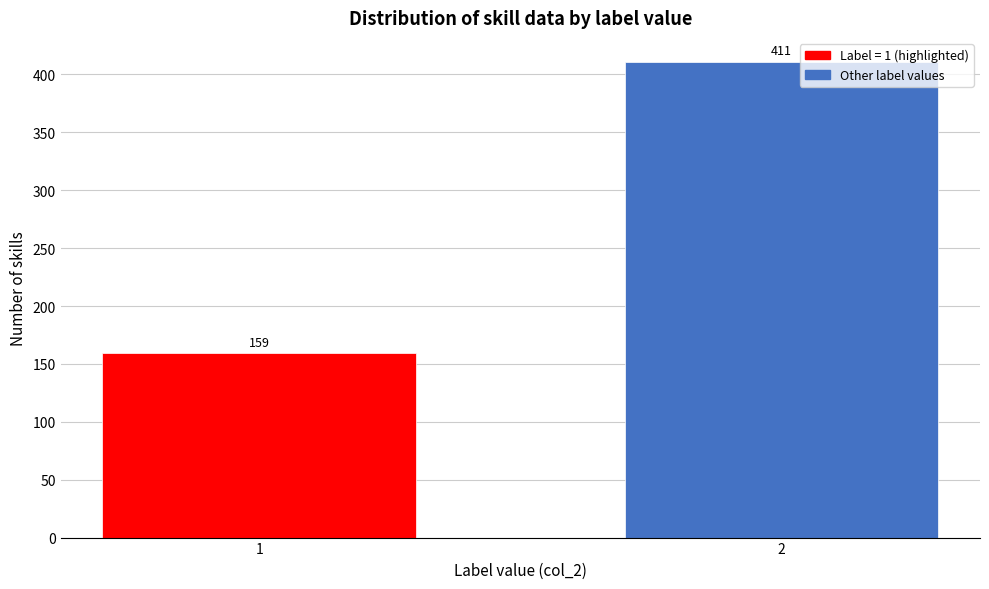

Reading right to left, what are all the values shown in this chart?

2=411	1=159